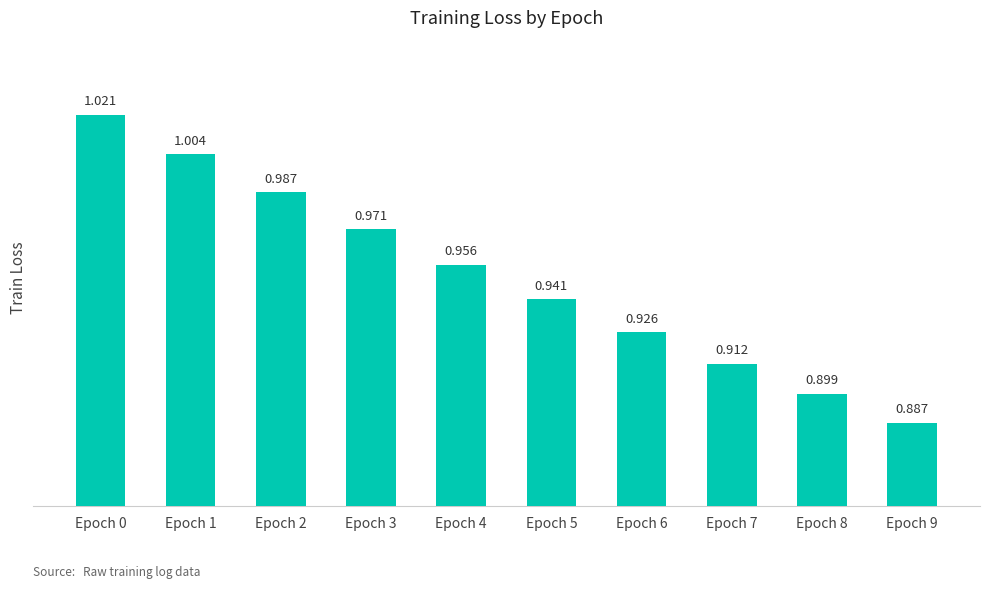

What is the change in value from Epoch 0 to Epoch 9?

-0.1